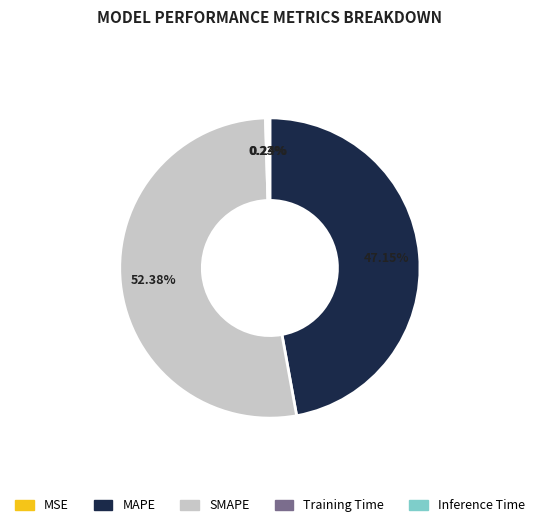

Is there a majority slice in this chart?

Yes